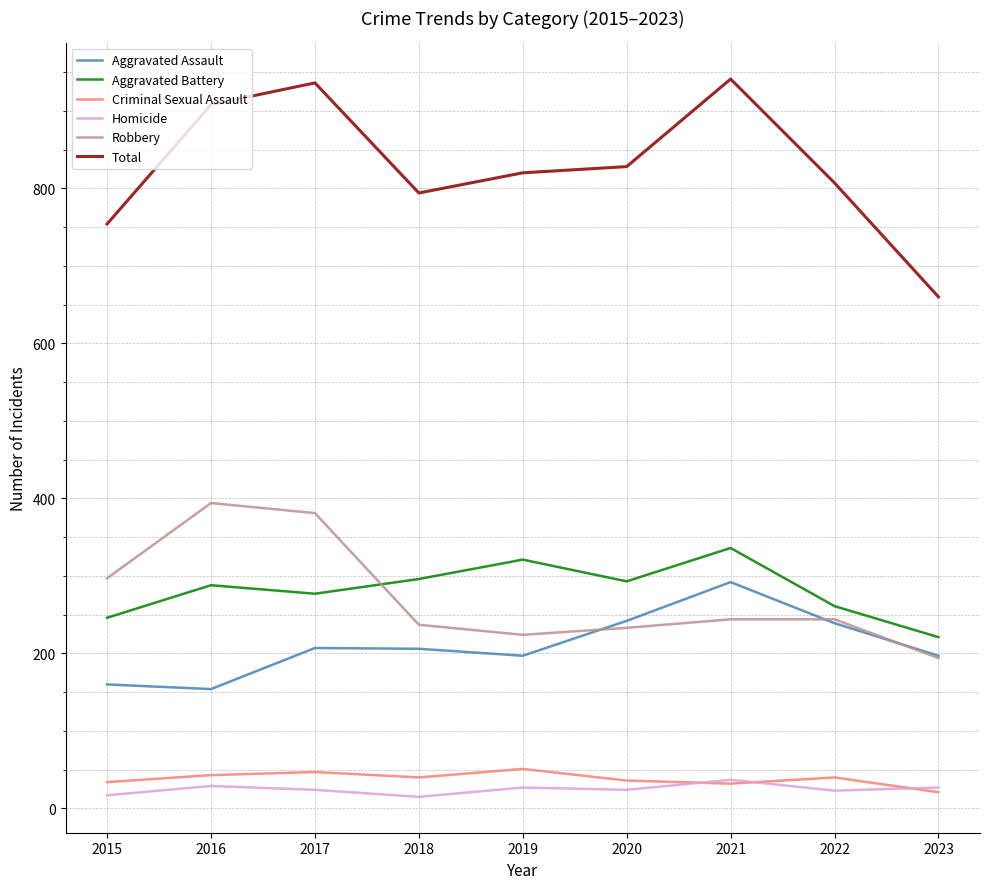

Which series changed the most between 2021 and 2023?

Total